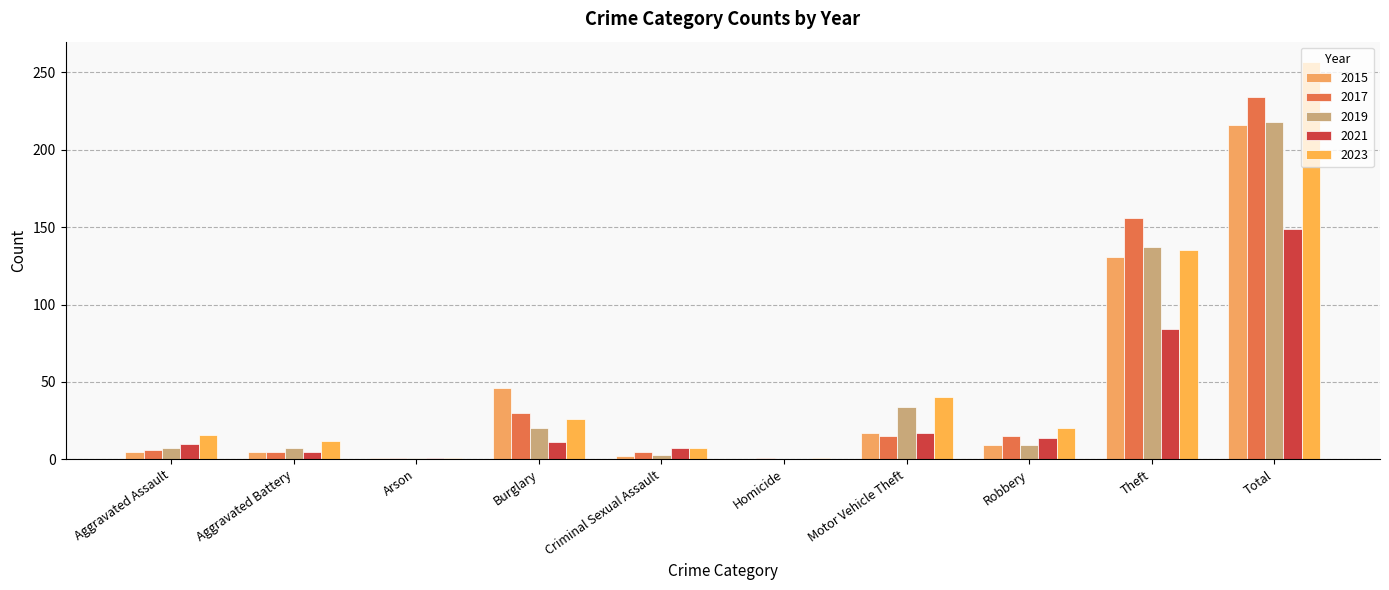

Count the number of categories in the chart.

10